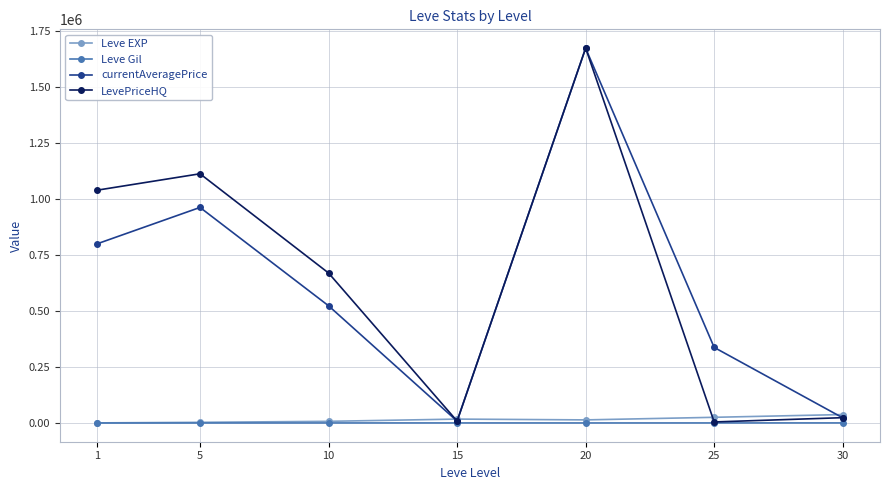

Between 1 and 10, which series saw the biggest shift?

LevePriceHQ